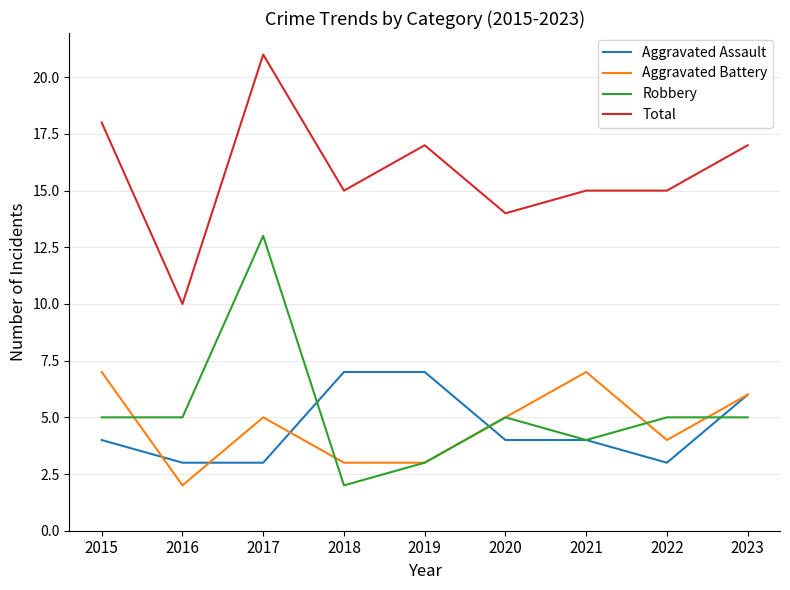

What is the greatest value displayed?

21